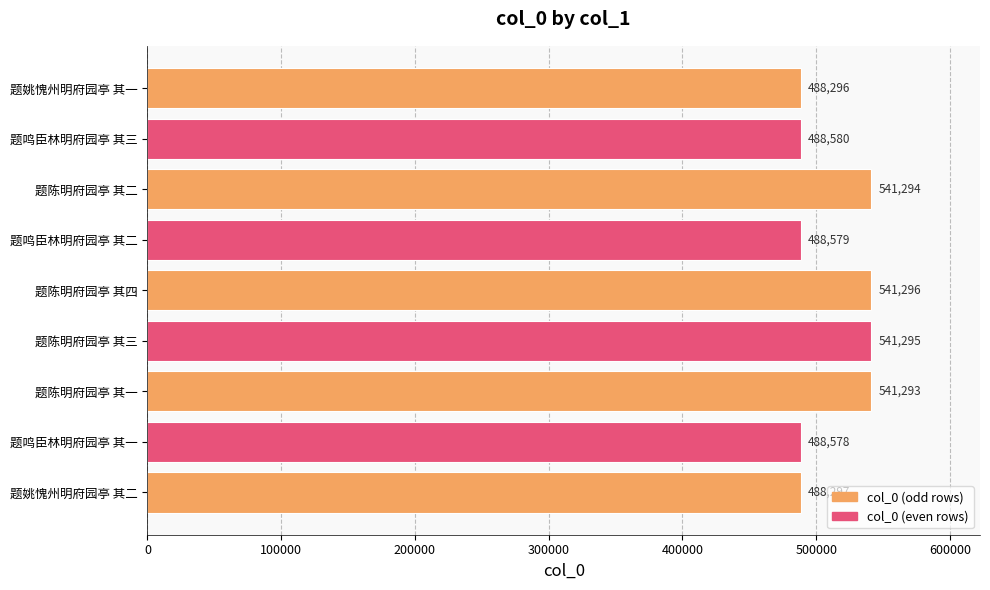

What is the sum of all values?

4607508